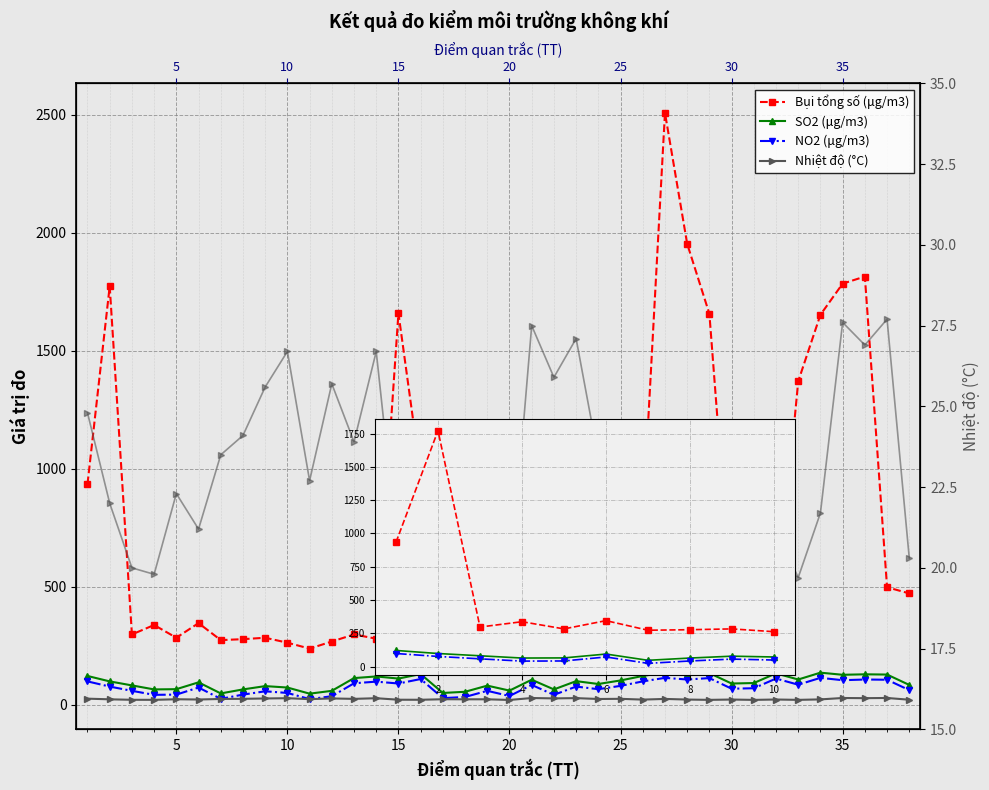

What is the sum of the Nhiệt độ (°C) values at 36 and 34?

48.6